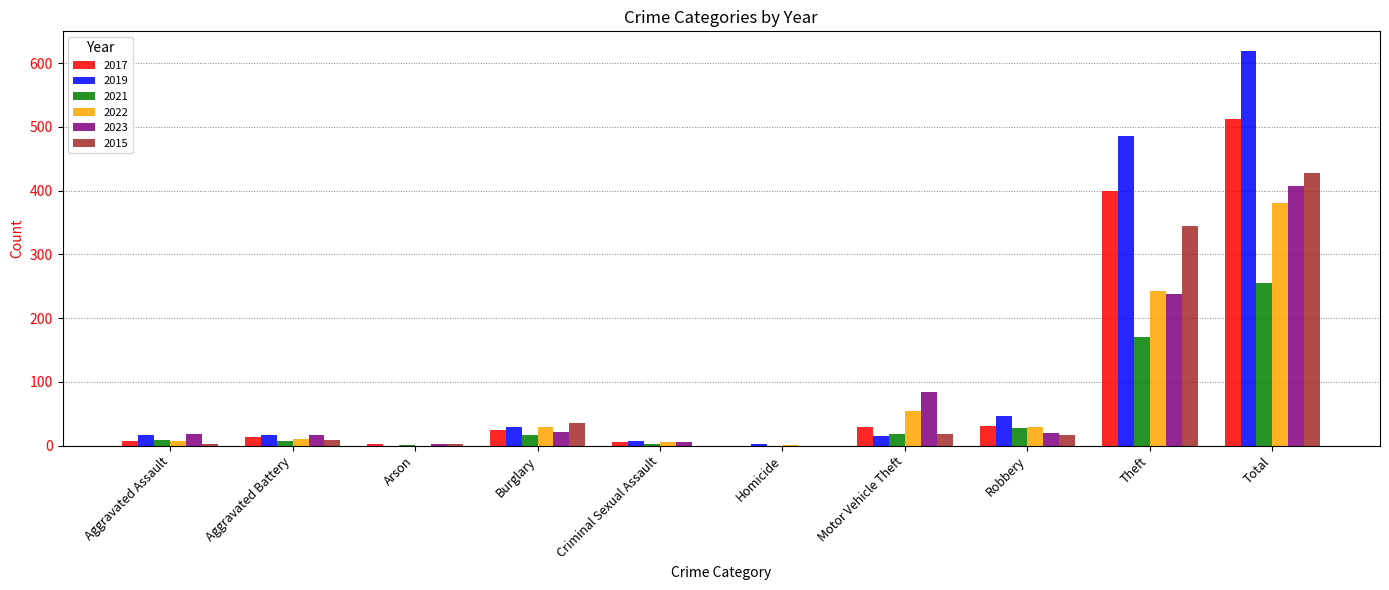

Where is 2015 nearest to the value 214?

Theft